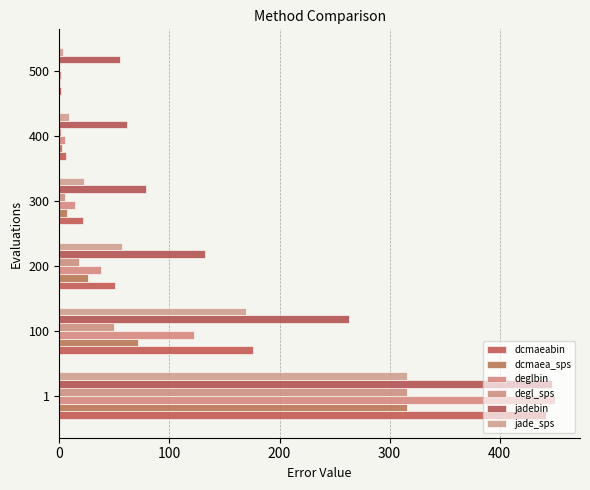

How many data points in dcmaeabin are above 50?

3